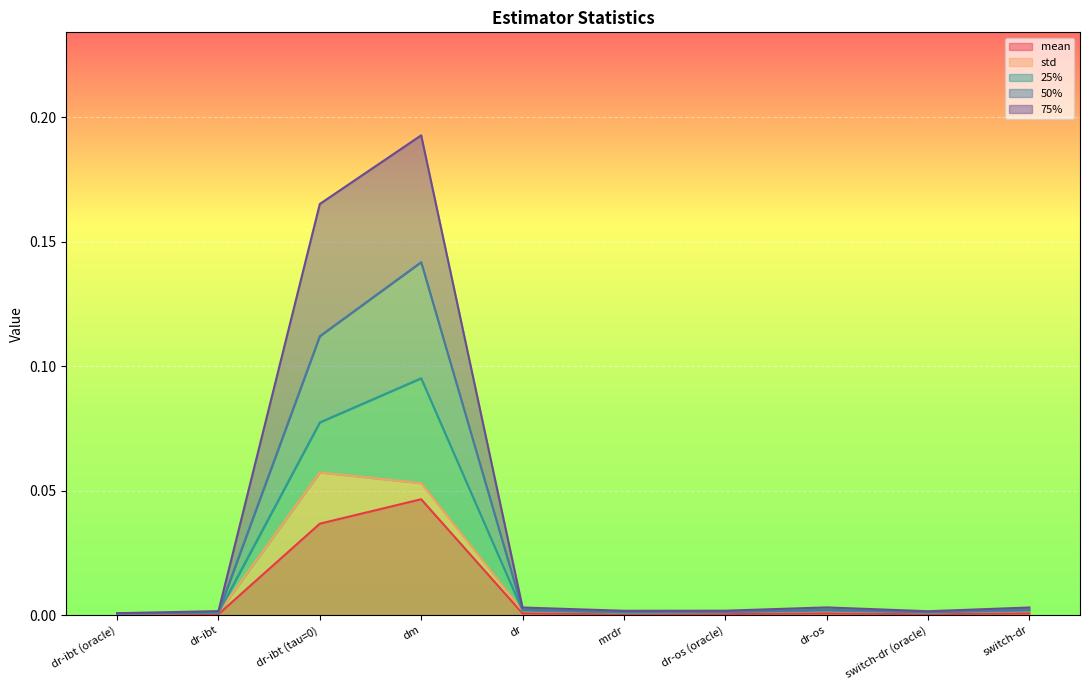

The value of mean at switch-dr is 0.0. True or false?

False